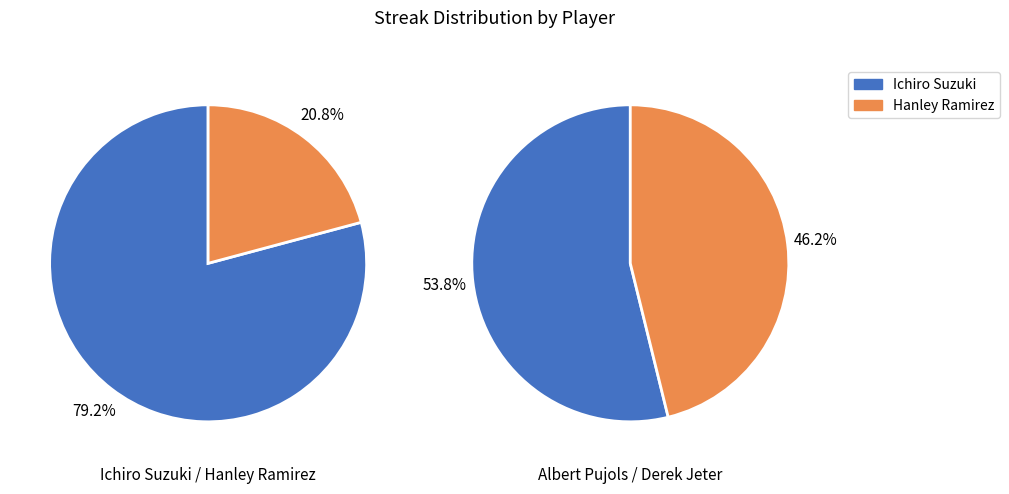

What is the ratio of the value at Derek Jeter to the value at Albert Pujols?

0.9